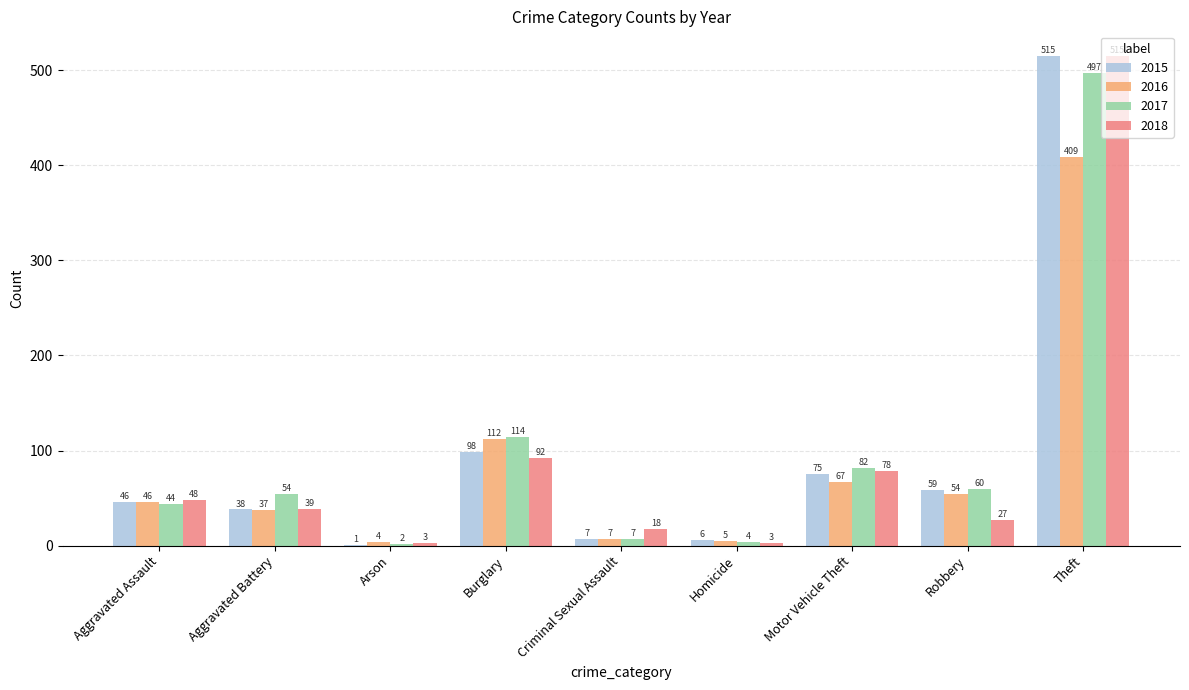

What is the sum of the 2015 values at Criminal Sexual Assault and Aggravated Assault?

53